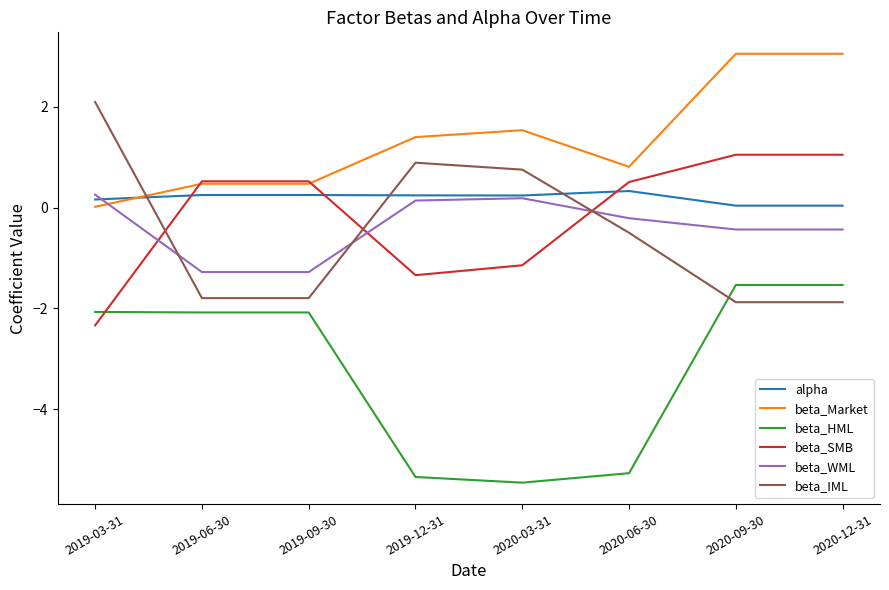

True or false: beta_IML has a value of -1.2 at 2019-09-30.

False